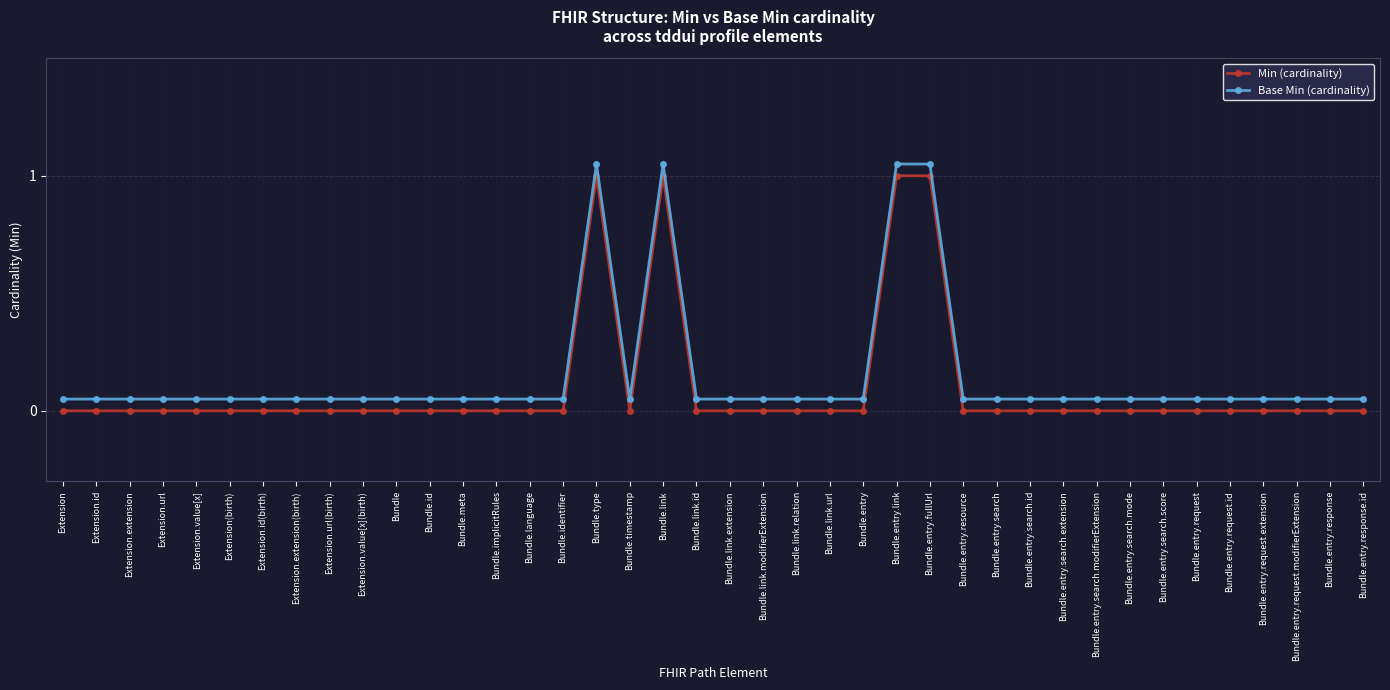

True or false: Min (cardinality) and Base Min (cardinality) intersect in this chart.

False